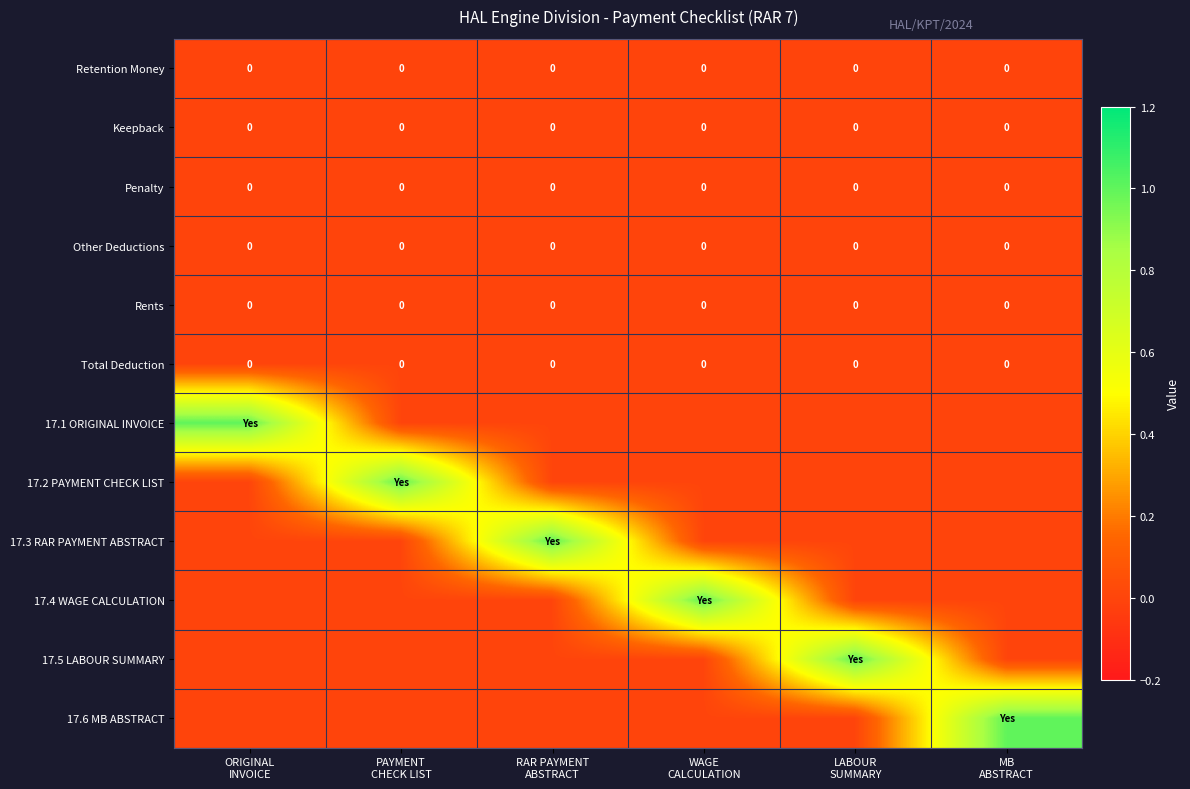

Which has a higher value, WAGE
CALCULATION or PAYMENT
CHECK LIST?

WAGE
CALCULATION